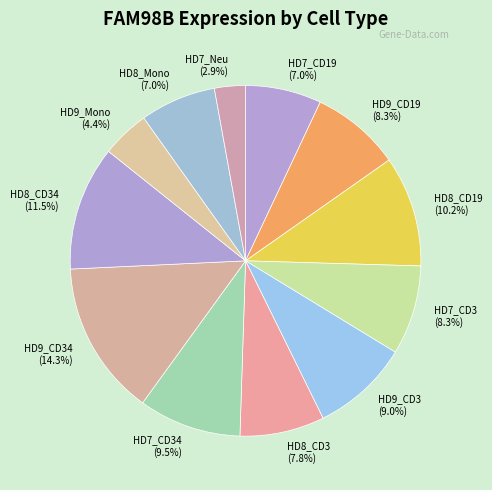

Which category has the biggest portion of the pie?

HD9_CD34